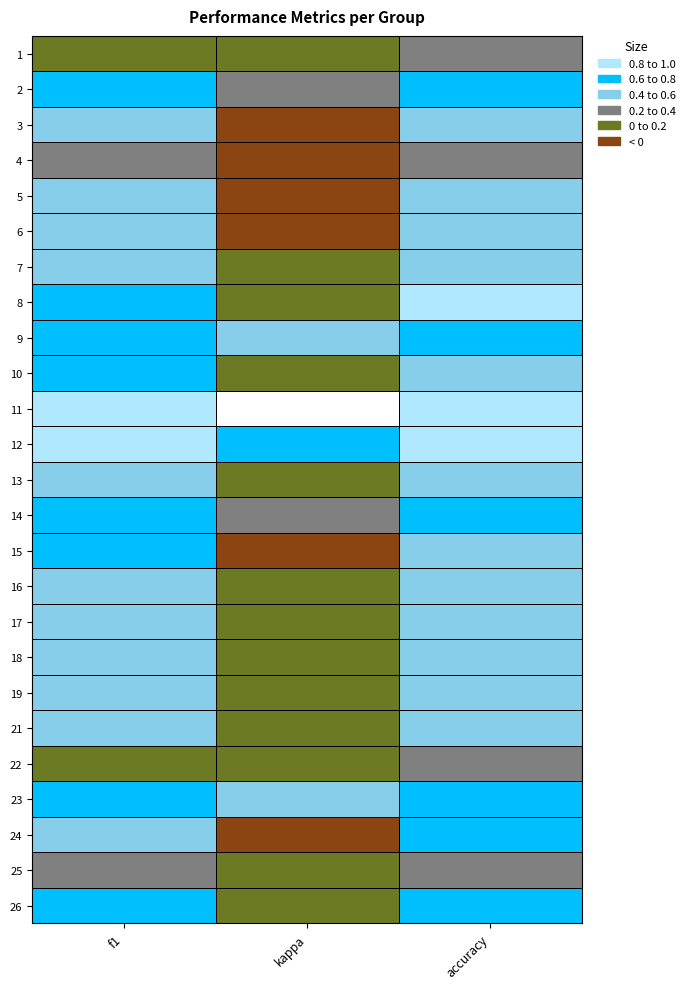

What is the sum of all 24 values?

1.0